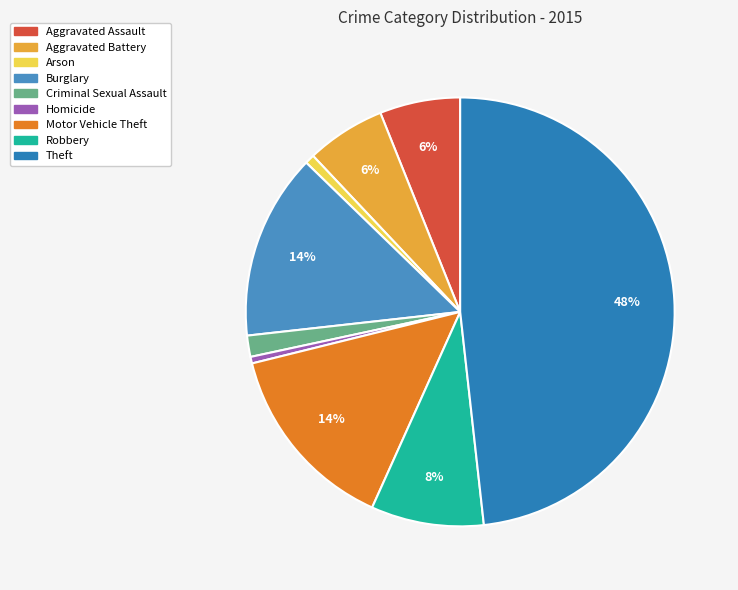

To the nearest percent, what percentage of the pie is Motor Vehicle Theft?

14%